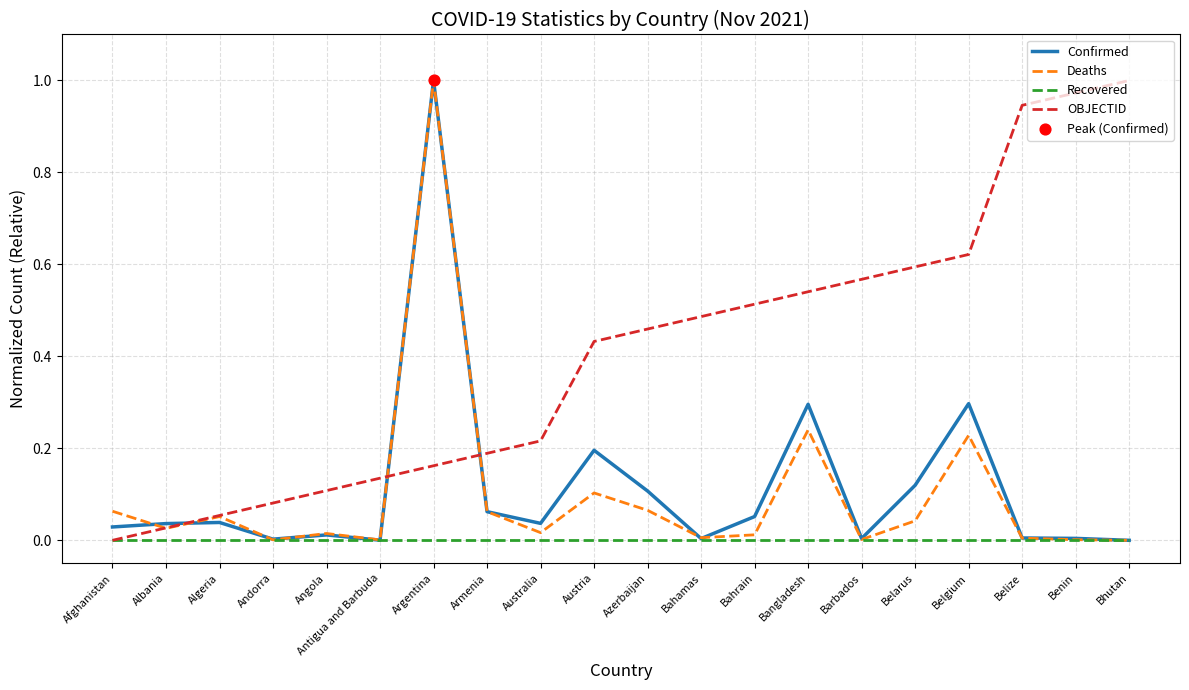

Which series has the largest total across all categories?

OBJECTID